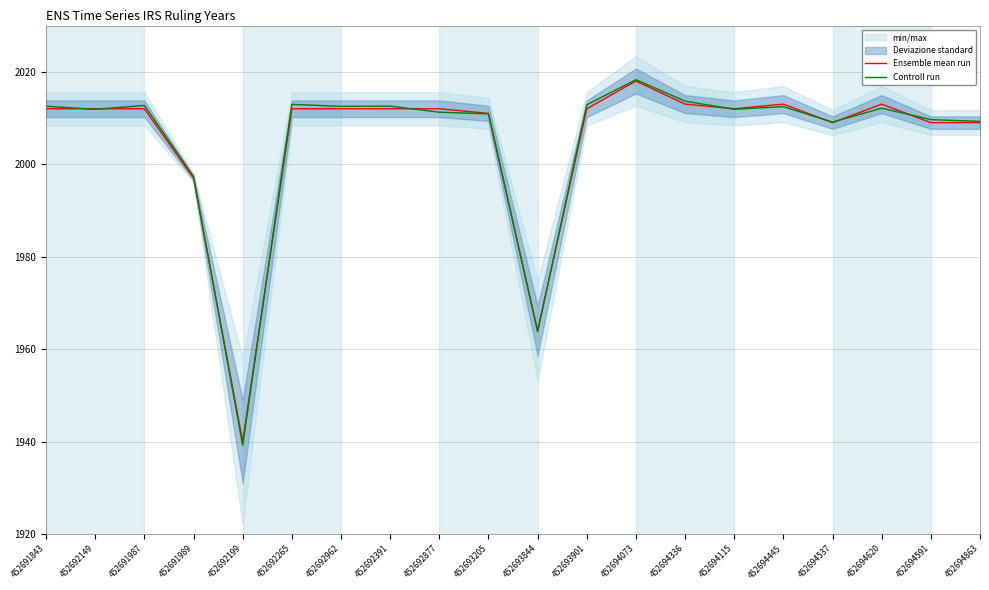

At how many categories does at least one series exceed 2006?

17